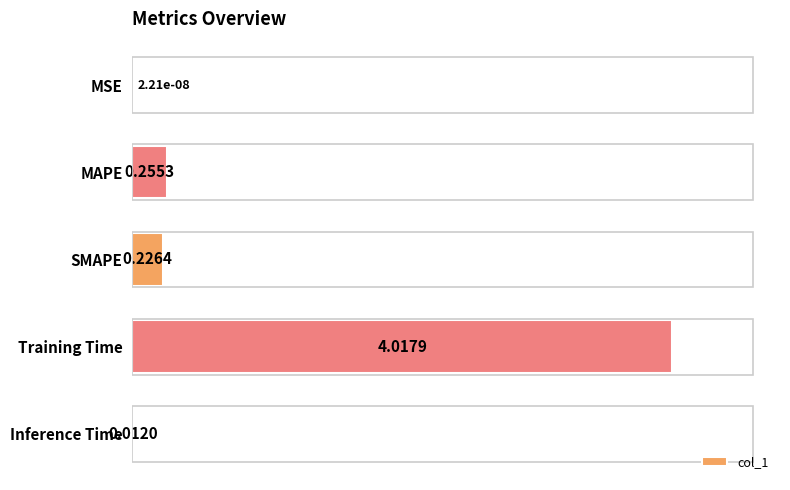

Between MAPE and MSE, which is larger?

MAPE